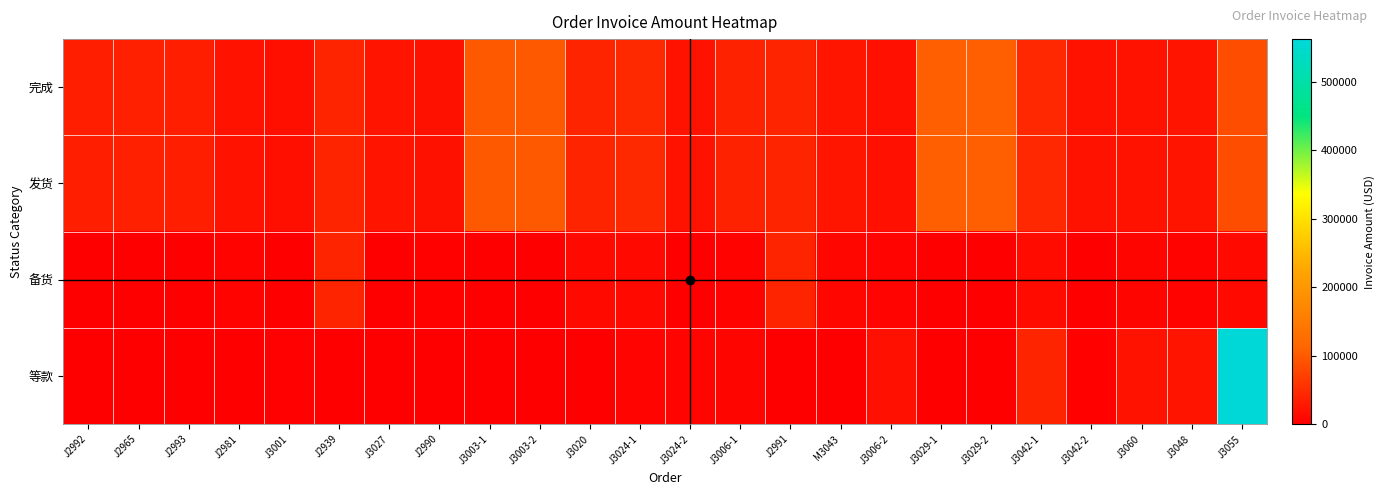

Reading right to left, list all the values displayed in this chart.

完成: J3055=85789.6	J3048=23123.8	J3060=22635.2	J3042-2=22518.0	J3042-1=45630.7	J3029-2=106240.2	J3029-1=106240.2	J3006-2=18968.0	M3043=24769.3	J2991=41093.5	J3006-1=39291.5	J3024-2=22812.8	J3024-1=47192.3	J3020=41030.0	J3003-2=99253.6	J3003-1=99268.0	J2990=20017.0	J3027=23577.6	J2939=41384.9	J3001=18356.8	J2981=22154.8	J2993=35610.5	J2965=37173.5	J2992=35789.0
发货: J3055=85789.6	J3048=23123.8	J3060=22635.2	J3042-2=22518.0	J3042-1=45630.7	J3029-2=106240.2	J3029-1=106240.2	J3006-2=18968.0	M3043=24769.3	J2991=41093.5	J3006-1=39291.5	J3024-2=22812.8	J3024-1=47192.3	J3020=41030.0	J3003-2=99253.6	J3003-1=99268.0	J2990=20017.0	J3027=23577.6	J2939=41384.9	J3001=18356.8	J2981=22154.8	J2993=35610.5	J2965=37173.5	J2992=35789.0
备货: J3055=12000.0	J3048=4877.0	J3060=7472.0	J3042-2=0.0	J3042-1=13240.1	J3029-2=0.0	J3029-1=0.0	J3006-2=6207.0	M3043=8294.4	J2991=41093.5	J3006-1=5298.0	J3024-2=0.0	J3024-1=12000.0	J3020=11700.0	J3003-2=0.0	J3003-1=0.0	J2990=4003.4	J3027=0.0	J2939=41384.9	J3001=2000.0	J2981=4431.0	J2993=0.0	J2965=1772.0	J2992=0.0
等款: J3055=561922.2	J3048=23123.8	J3060=22635.2	J3042-2=4000.0	J3042-1=41630.7	J3029-2=0.0	J3029-1=0.0	J3006-2=19098.0	M3043=0.0	J2991=0.0	J3006-1=7505.0	J3024-2=6000.0	J3024-1=6000.0	J3020=0.0	J3003-2=0.0	J3003-1=0.0	J2990=0.0	J3027=0.0	J2939=0.0	J3001=3000.0	J2981=0.0	J2993=0.0	J2965=0.0	J2992=0.0